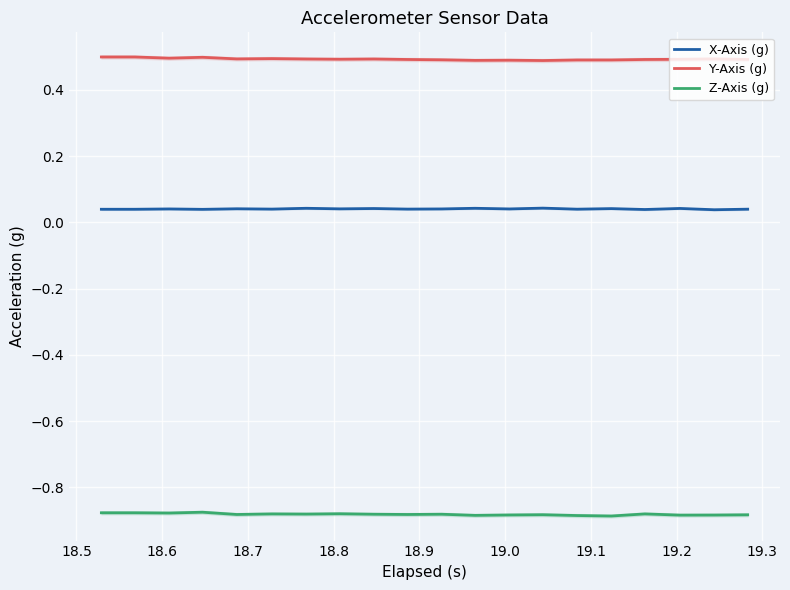

Which series has the largest total across all categories?

Y-Axis (g)